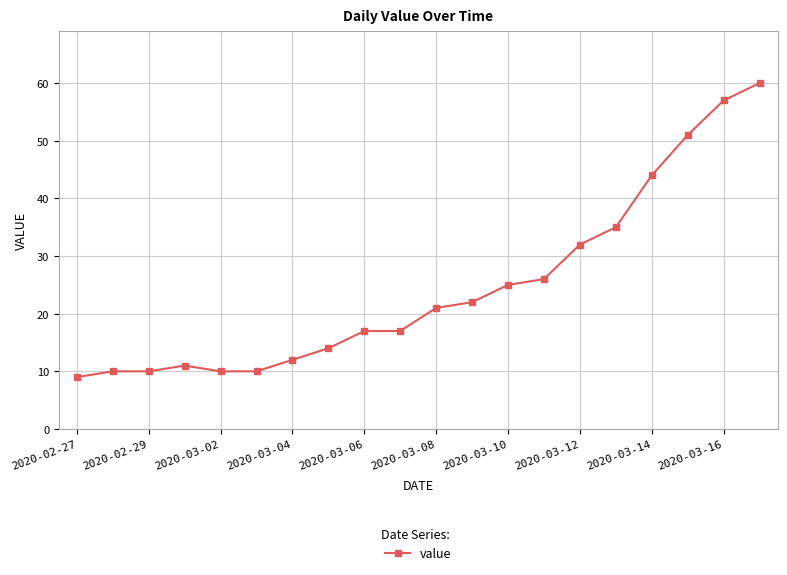

What is the difference between the second highest and second lowest values?

47